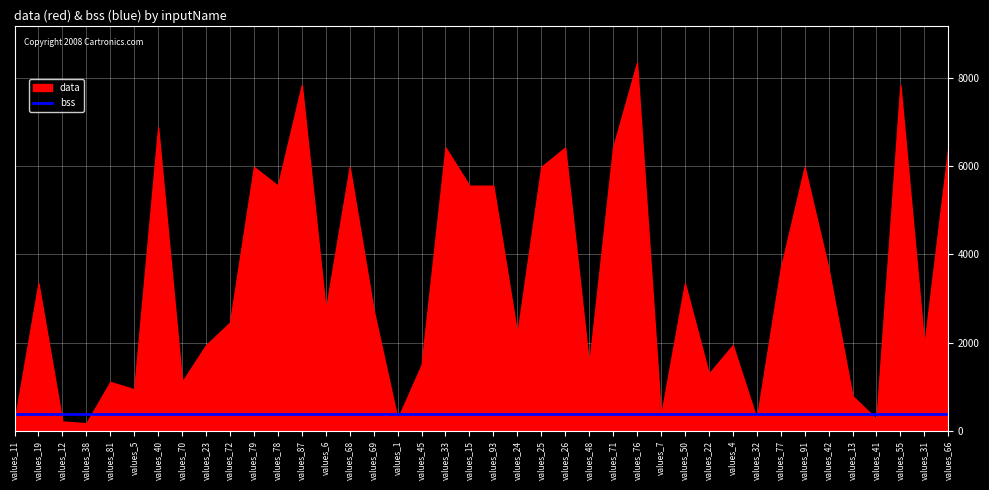

Reading left to right, extract all data points from this chart.

data: values_11=216	values_19=3344	values_12=216	values_38=176	values_81=1112	values_5=944	values_40=6872	values_70=1112	values_23=1944	values_72=2456	values_79=5976	values_78=5552	values_87=7832	values_6=2736	values_68=5976	values_69=2736	values_1=272	values_45=1496	values_33=6416	values_15=5552	values_93=5552	values_24=2192	values_25=5976	values_26=6416	values_48=1496	values_71=6416	values_76=8336	values_7=344	values_50=3344	values_22=1296	values_4=1944	values_32=272	values_77=3672	values_91=5976	values_42=3672	values_13=792	values_41=272	values_55=7832	values_31=1944	values_66=6416
bss: values_11=376	values_19=376	values_12=376	values_38=376	values_81=376	values_5=376	values_40=376	values_70=376	values_23=376	values_72=376	values_79=376	values_78=376	values_87=376	values_6=376	values_68=376	values_69=376	values_1=376	values_45=376	values_33=376	values_15=376	values_93=376	values_24=376	values_25=376	values_26=376	values_48=376	values_71=376	values_76=376	values_7=376	values_50=376	values_22=376	values_4=376	values_32=376	values_77=376	values_91=376	values_42=376	values_13=376	values_41=376	values_55=376	values_31=376	values_66=376